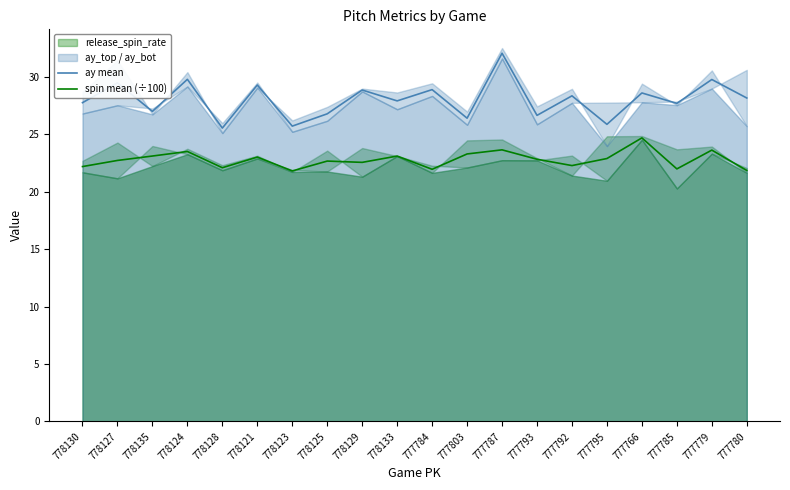

What is the value of the ay mean point at the 2nd from the left?

29.5